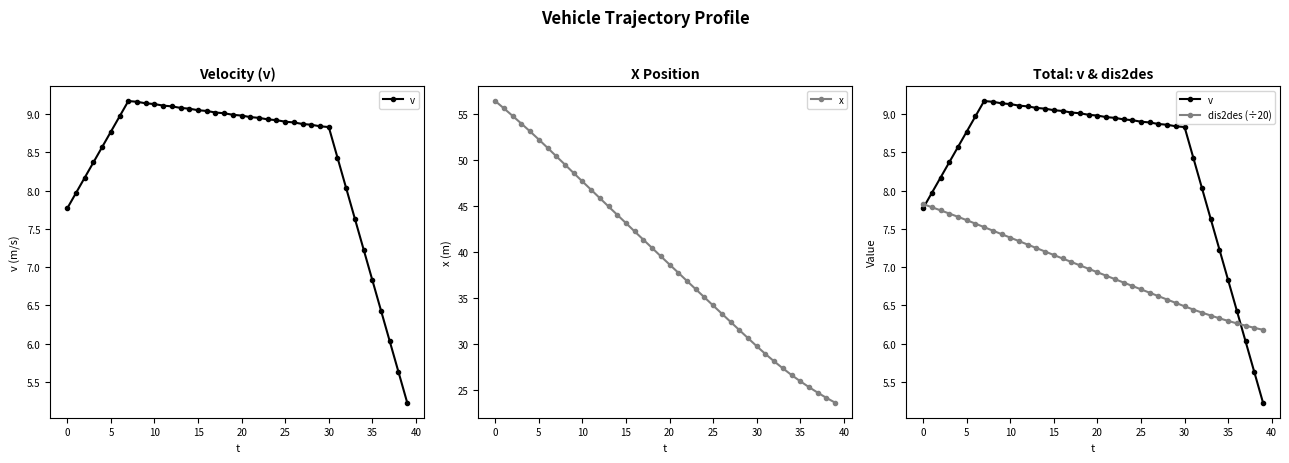

What is the label of the 29th point from the left?

28